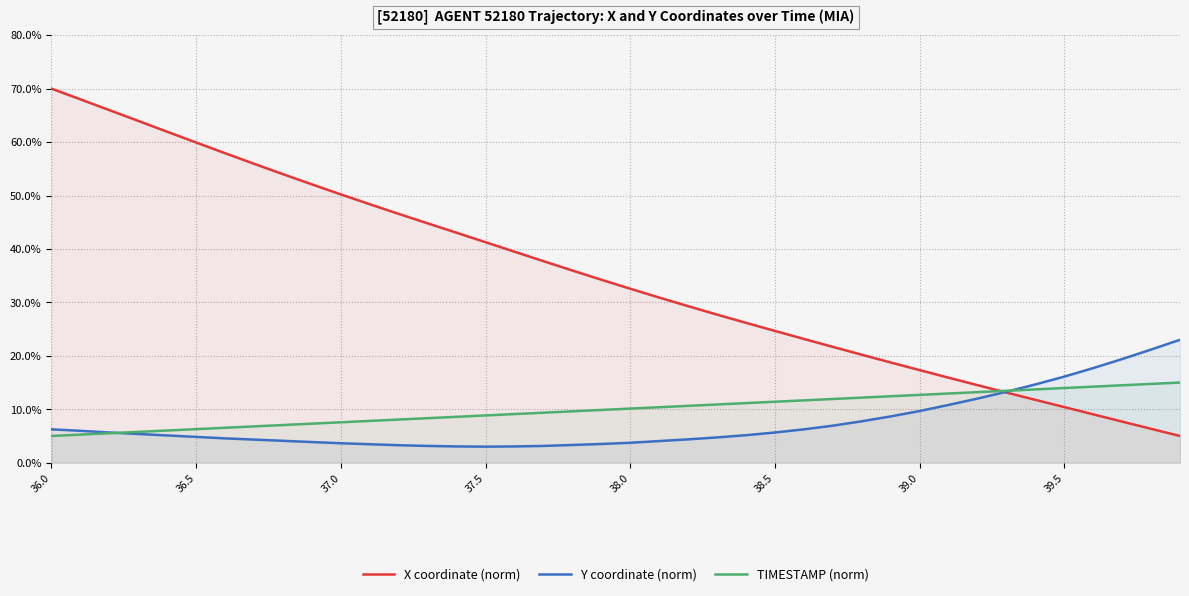

What is the difference between the maximum and second lowest values in the TIMESTAMP (norm) series?

9.7